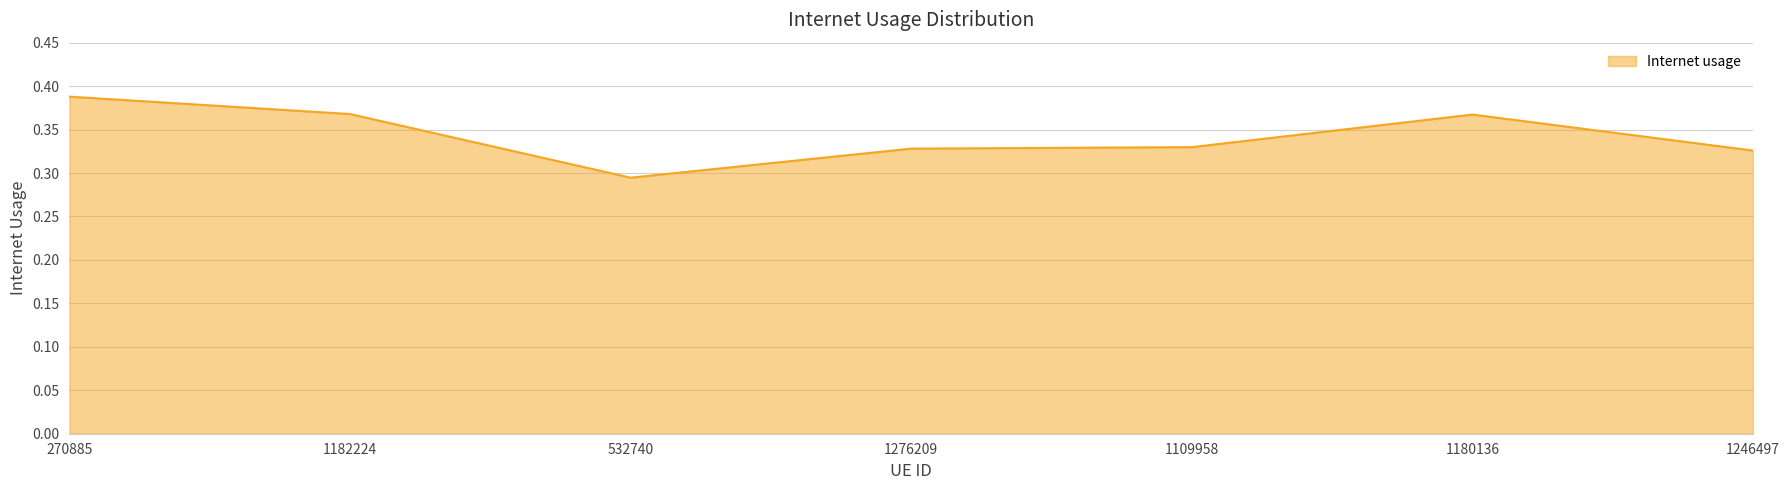

True or false: the data shows 0.6 at 270885.

False